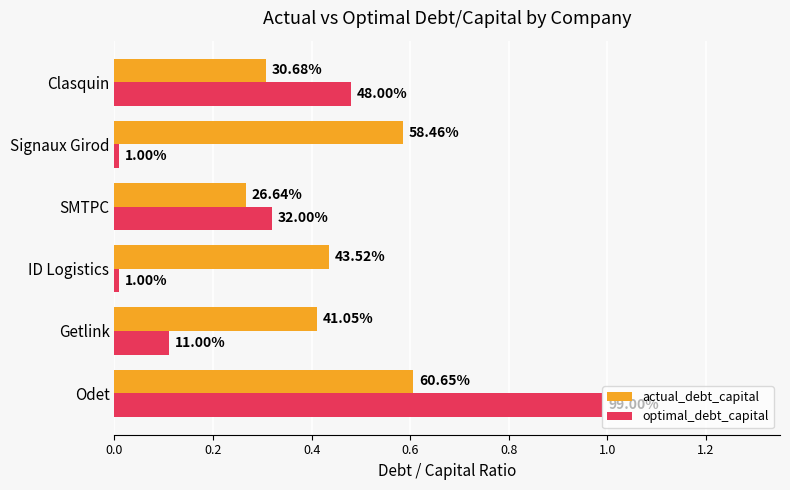

What are all the series names shown in the legend?

actual_debt_capital, optimal_debt_capital